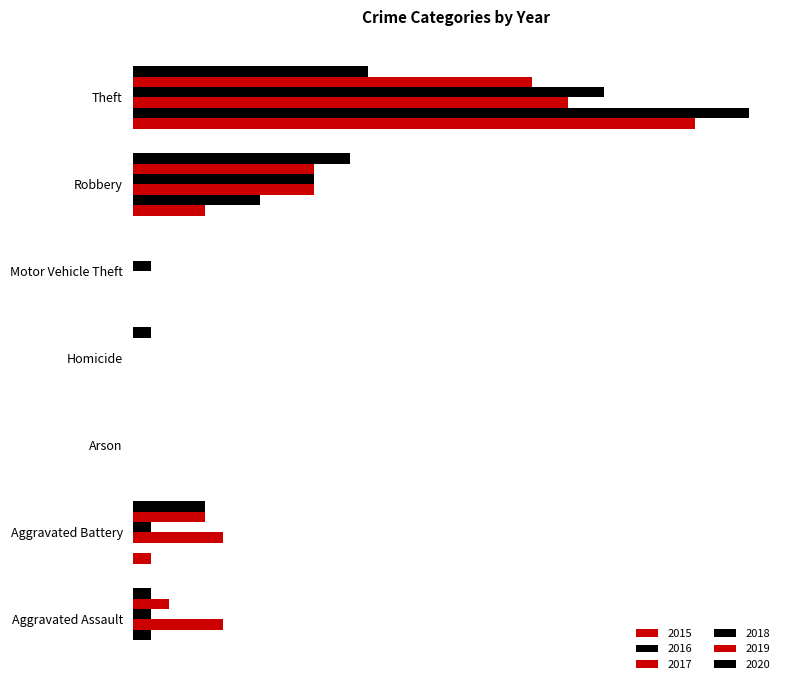

At which category is the sum across all series the highest?

Theft